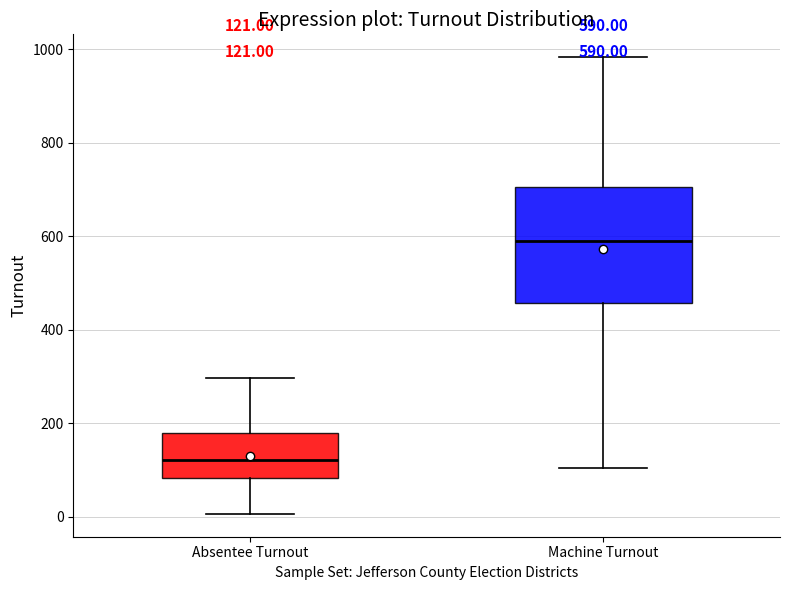

Which box has the lowest median line?

Absentee Turnout